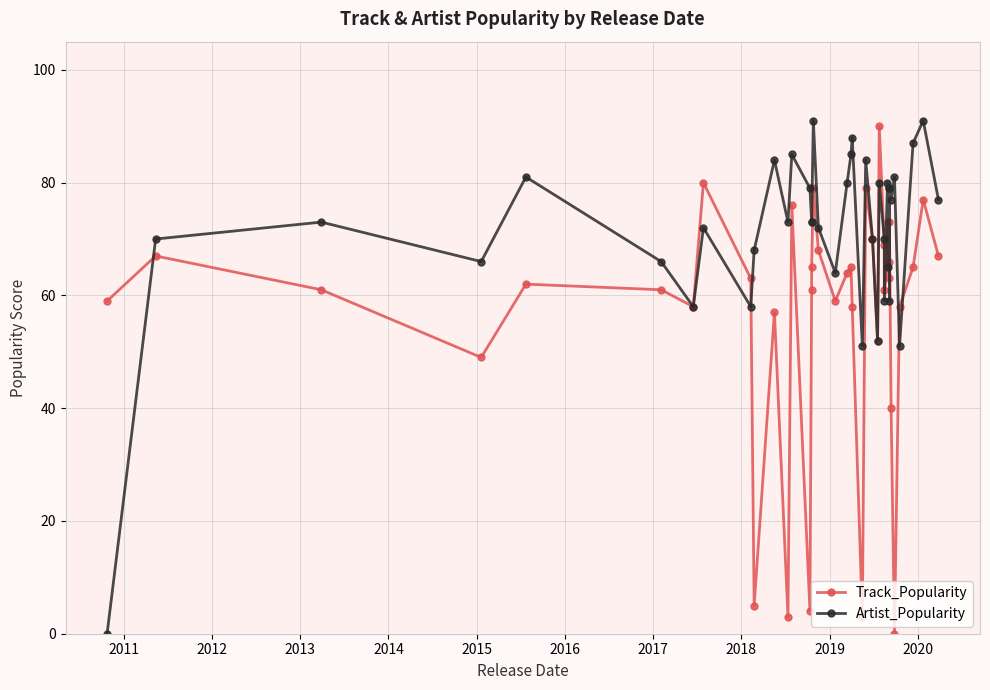

Which series has the widest spread of values?

Artist_Popularity